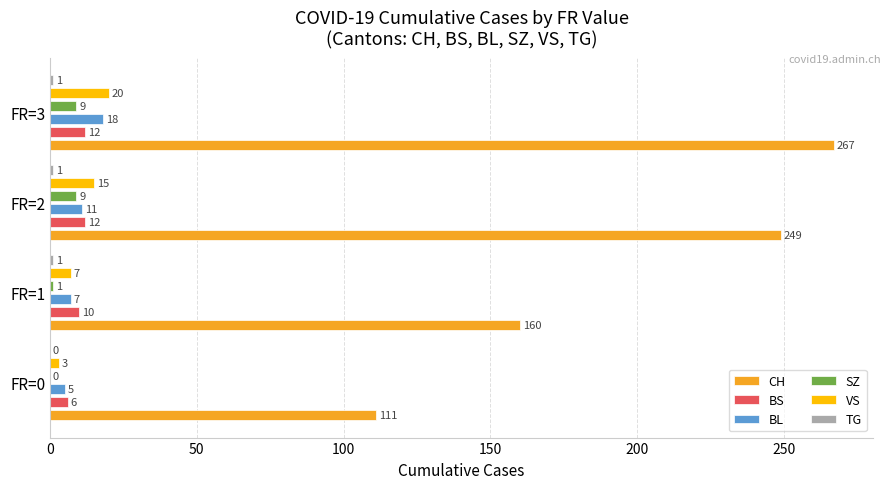

Which series has the largest range (max minus min)?

CH